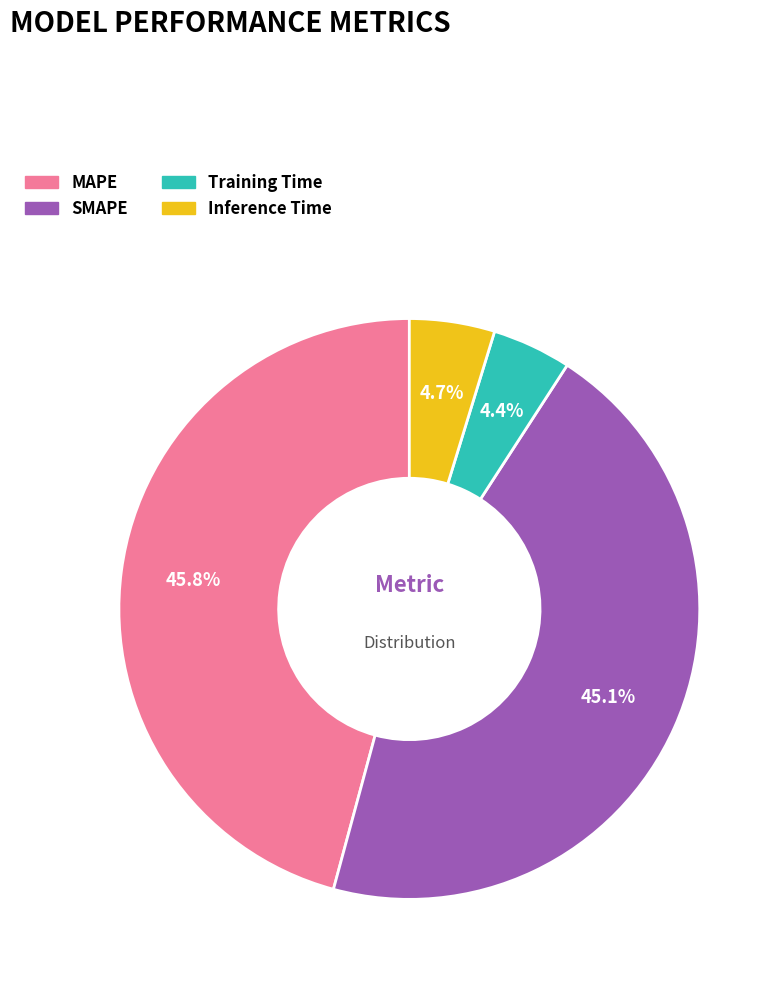

Is there a majority slice in this chart?

No